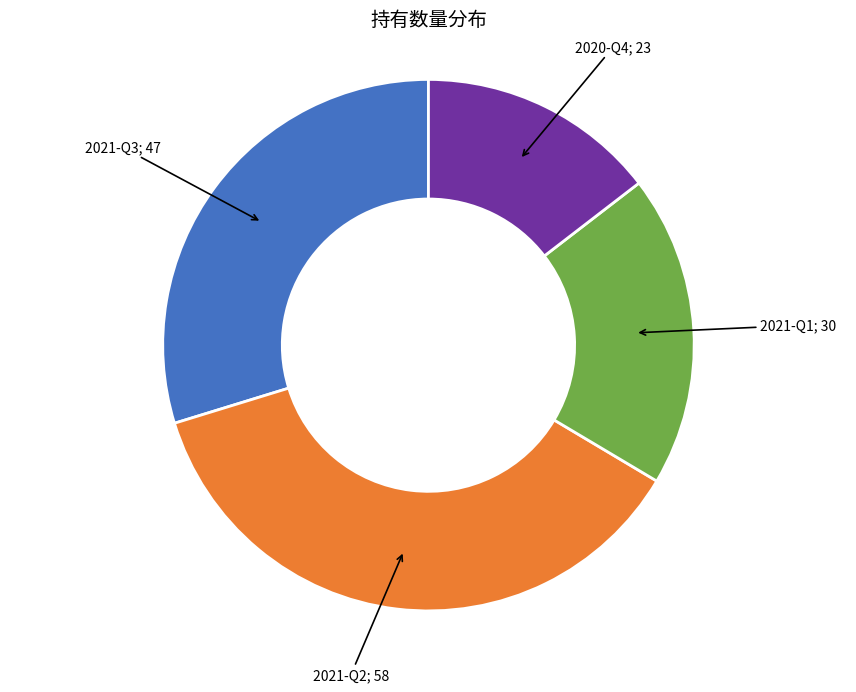

Is there a majority slice in this chart?

No